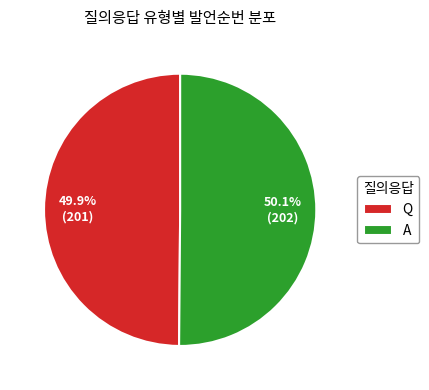

Approximately how many times larger is the value at A compared to Q?

1.0